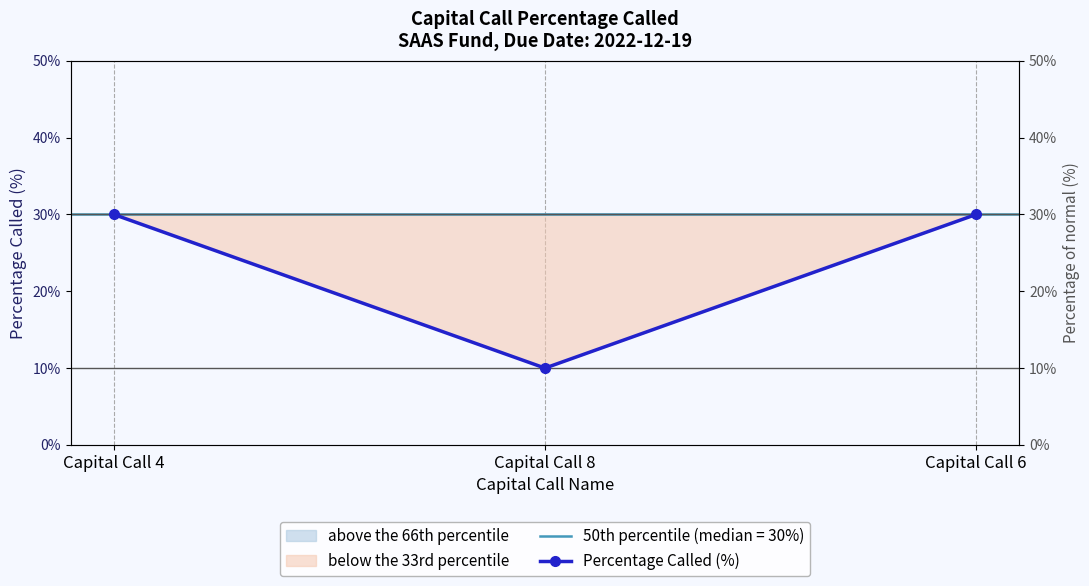

How many lines are shown in the chart?

1